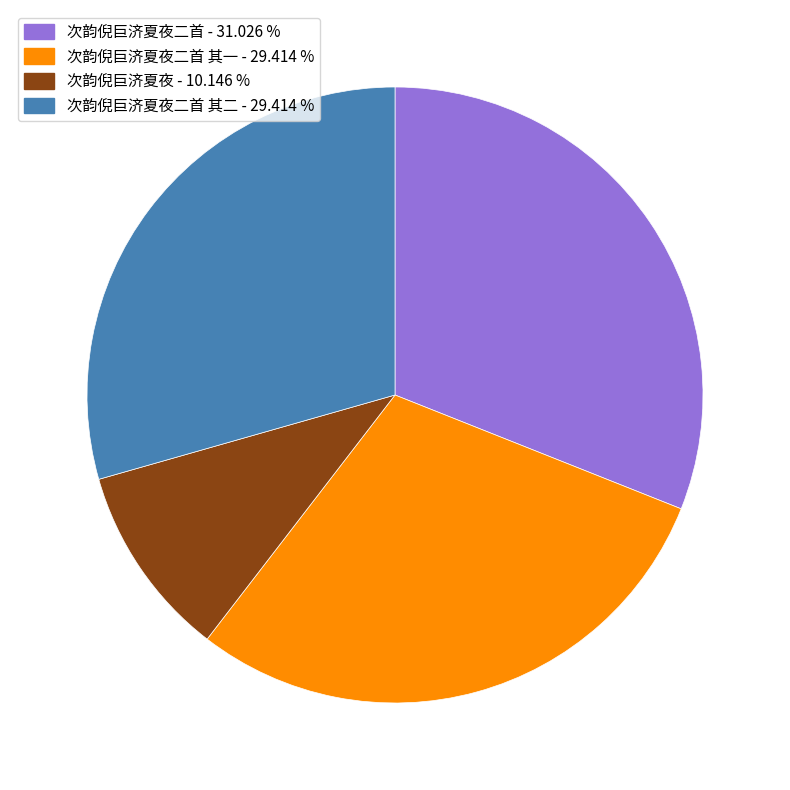

Which category has the biggest portion of the pie?

次韵倪巨济夏夜二首 - 31.026 %